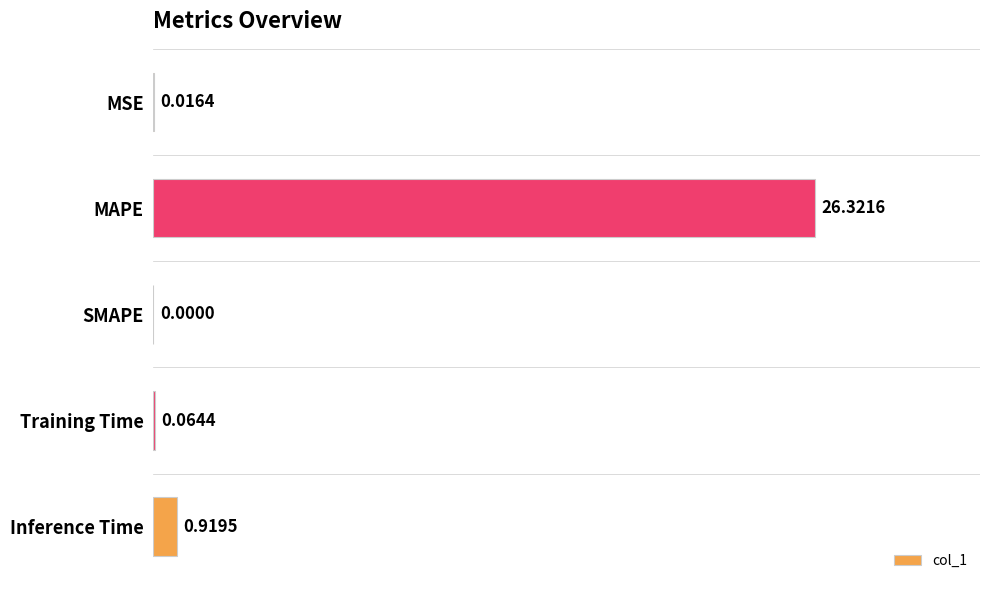

What is the average value?

5.5